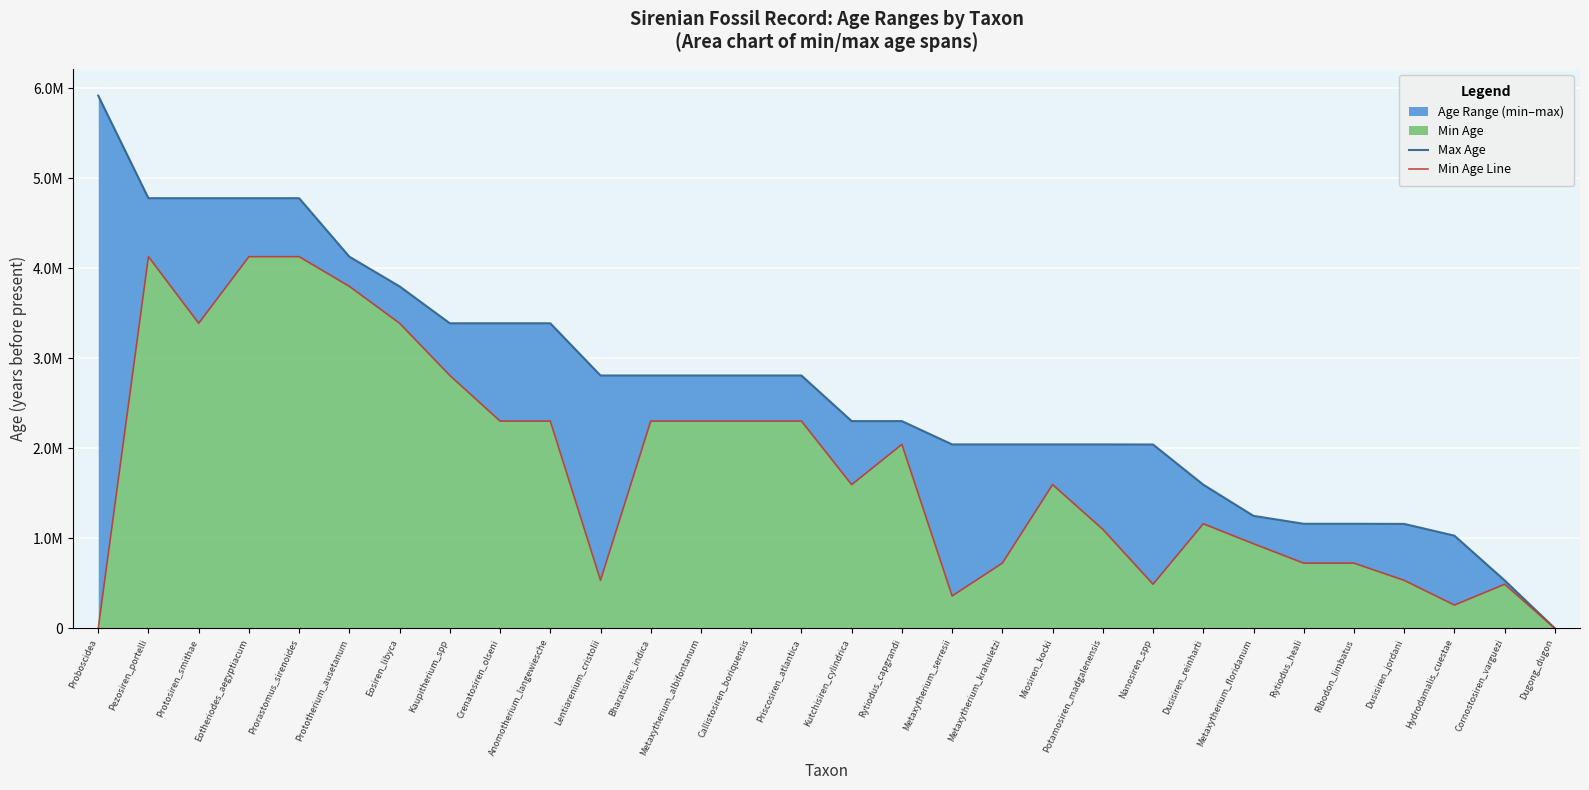

What is the label of the 28th point from the left?

Hydrodamalis_cuestae